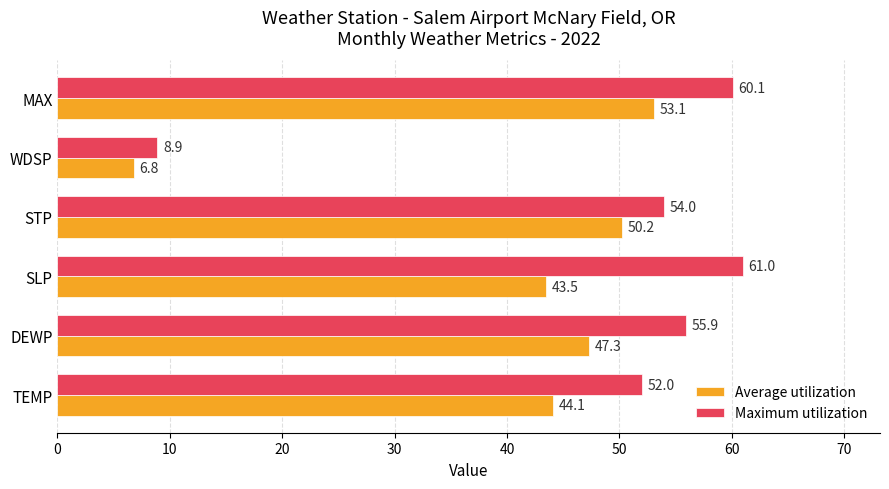

Which series has the largest total across all categories?

Maximum utilization